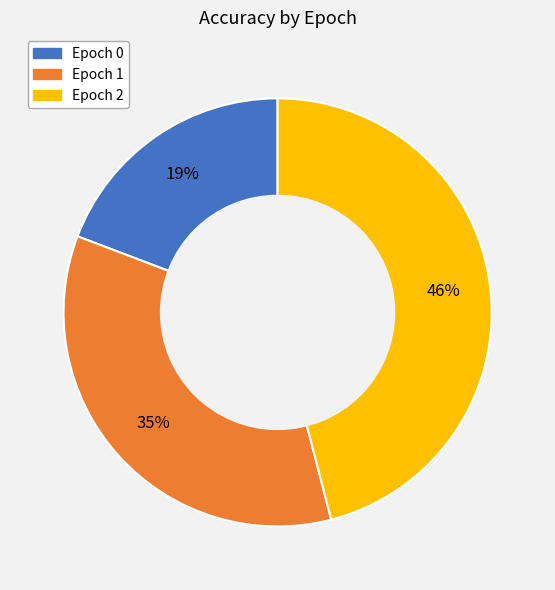

To the nearest percent, what is the average slice percentage?

33%